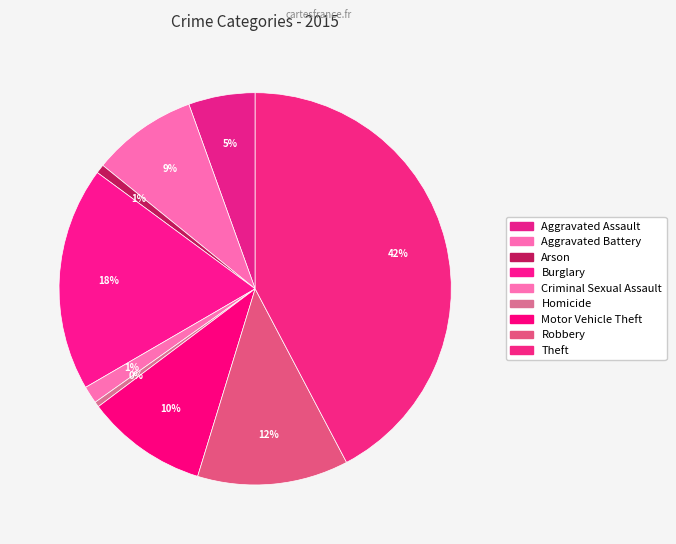

What percentage do Homicide and Arson together represent?

1.2%